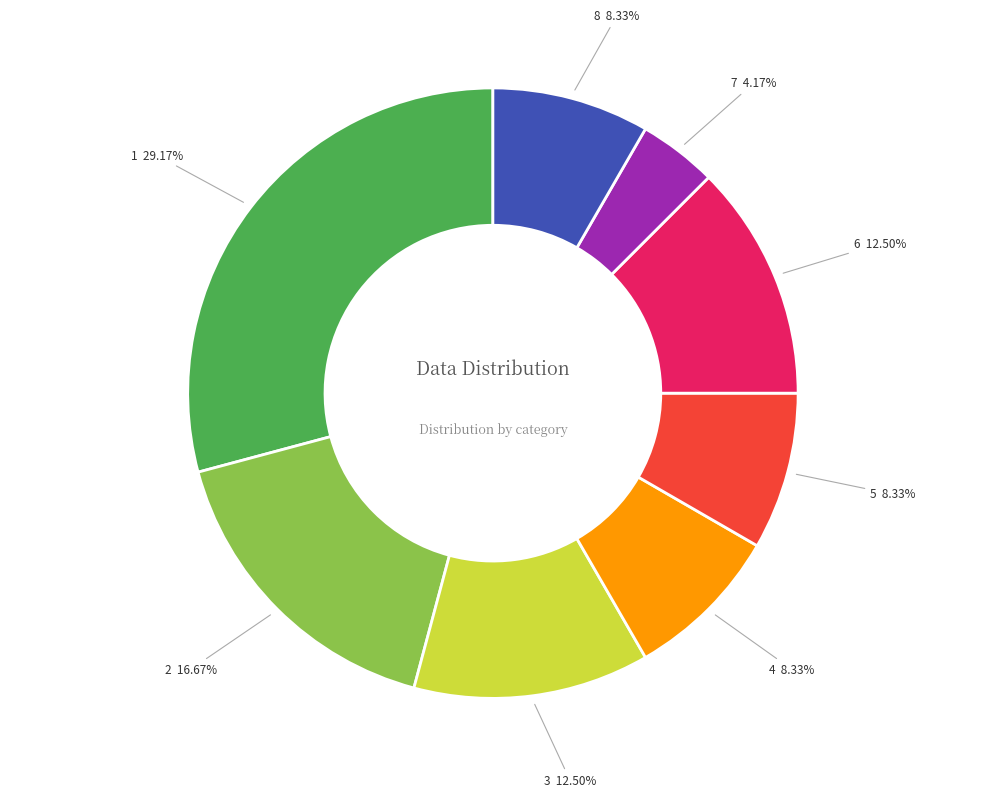

The 2 slice represents 29% of the pie. True or false?

False